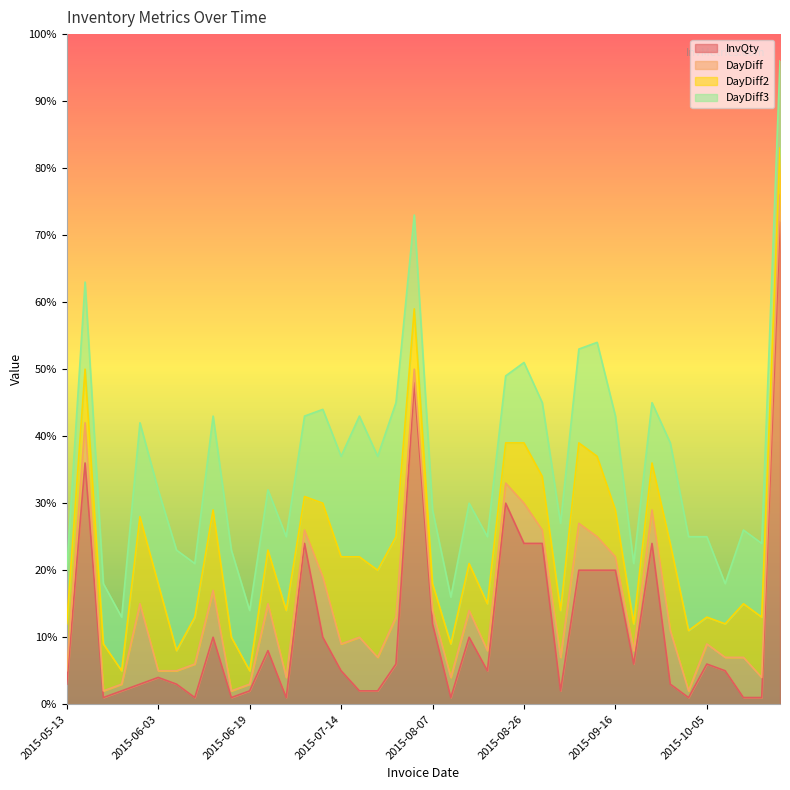

What is the label of the 28th point from the left?

2015-09-02